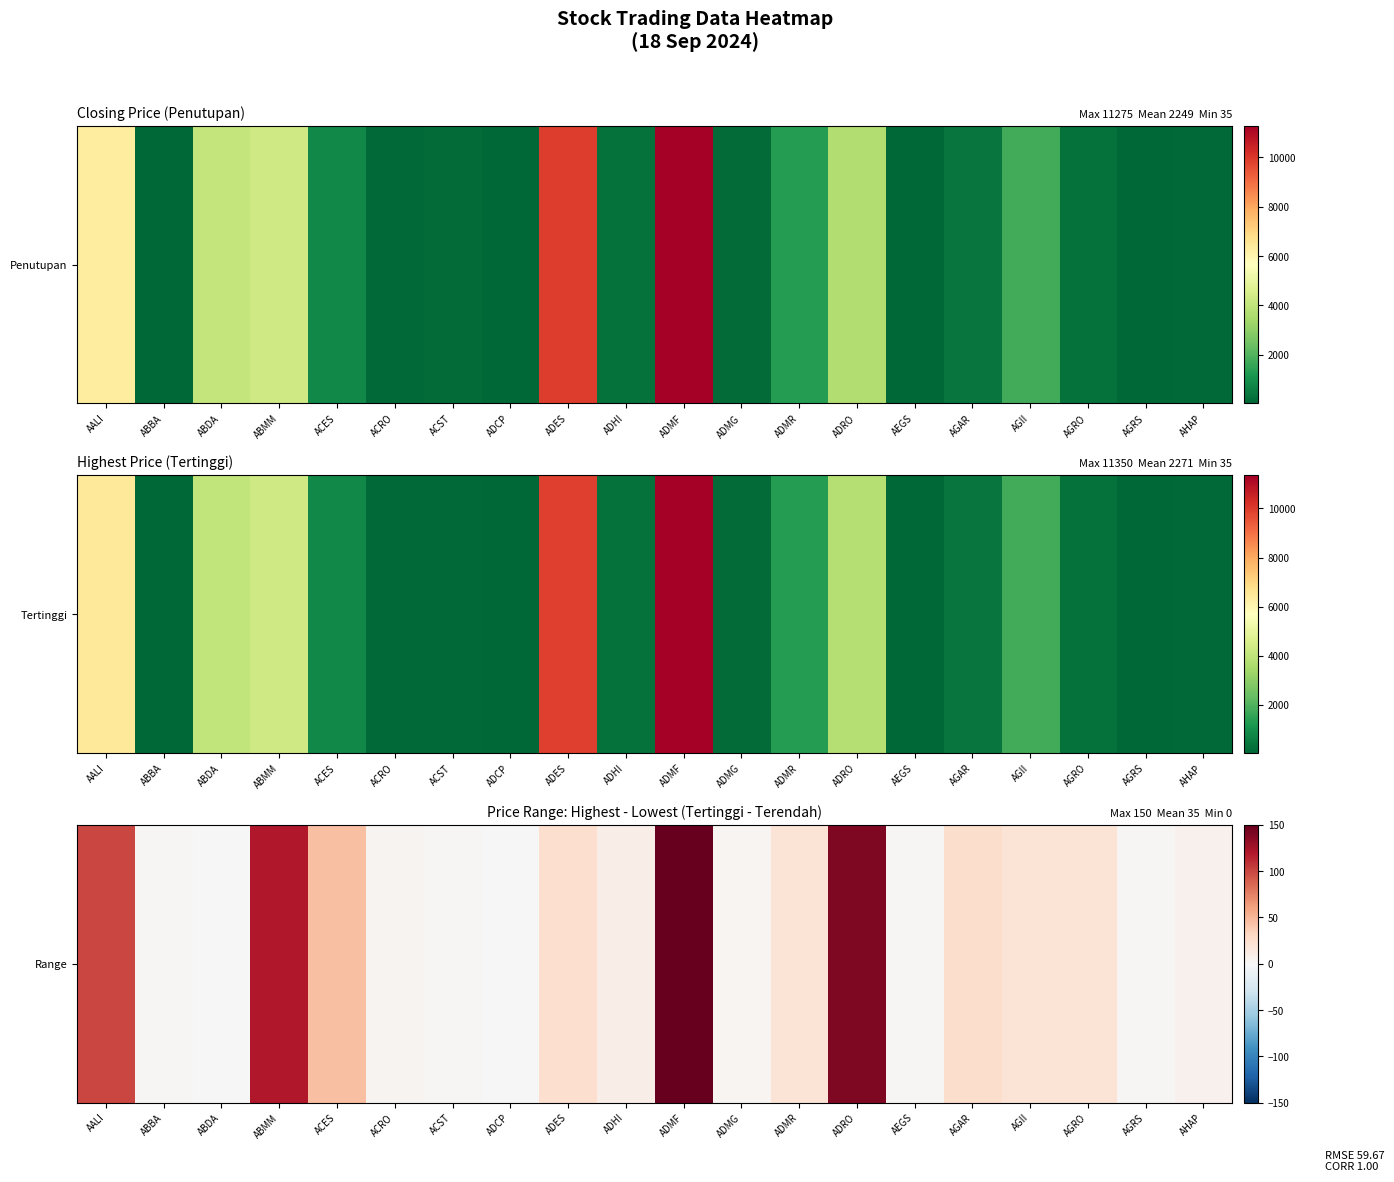

List the labels in order of value, largest first.

ADMF, ADRO, ABMM, AALI, ACES, AGAR, ADES, ADMR, AGII, AGRO, ADHI, AHAP, ACRO, ADMG, ABBA, ACST, AEGS, AGRS, ADCP, ABDA